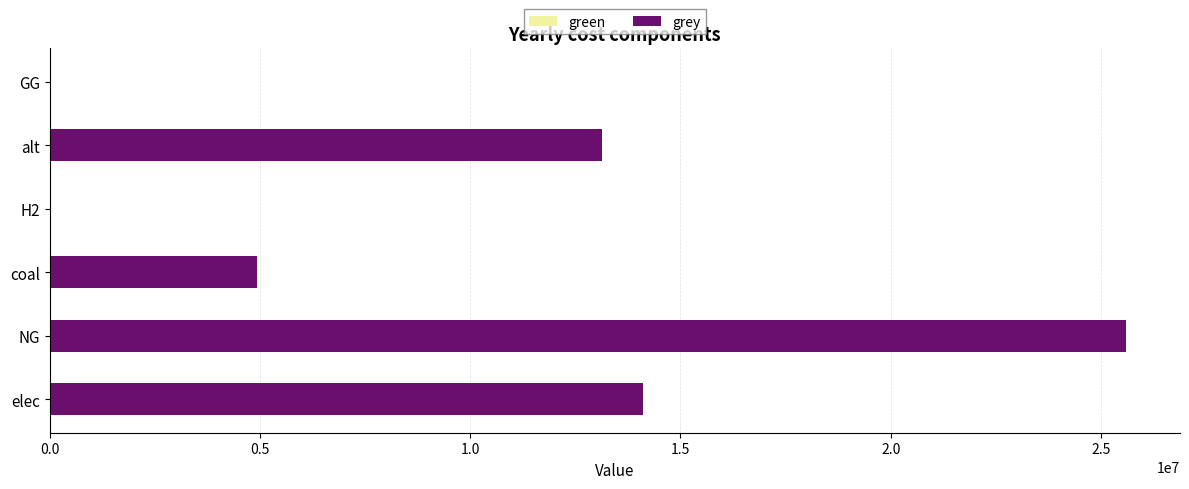

How many distinct data groups are displayed?

1